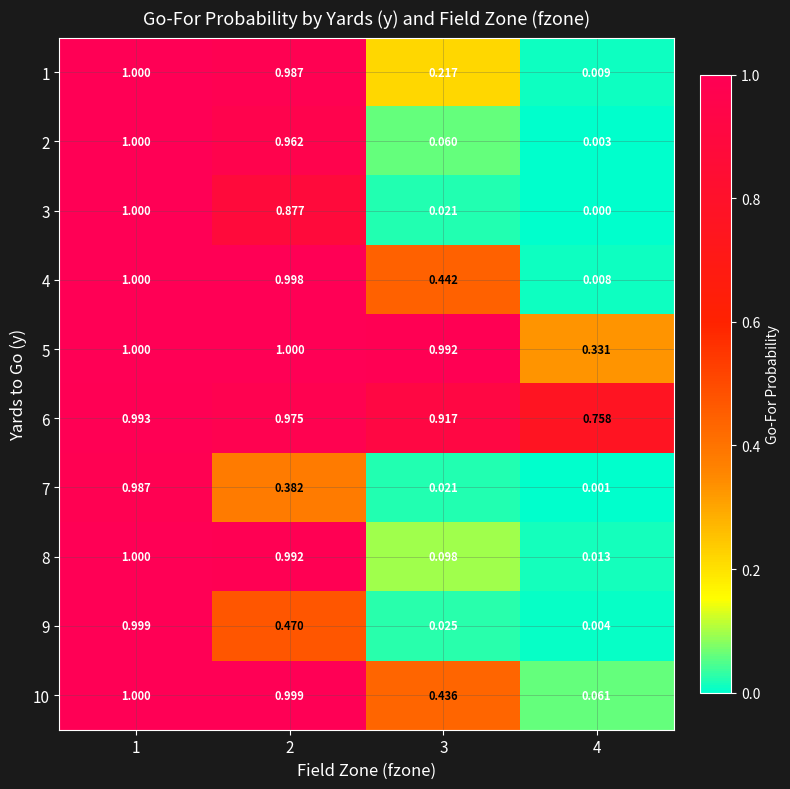

Which series has the largest total across all categories?

6